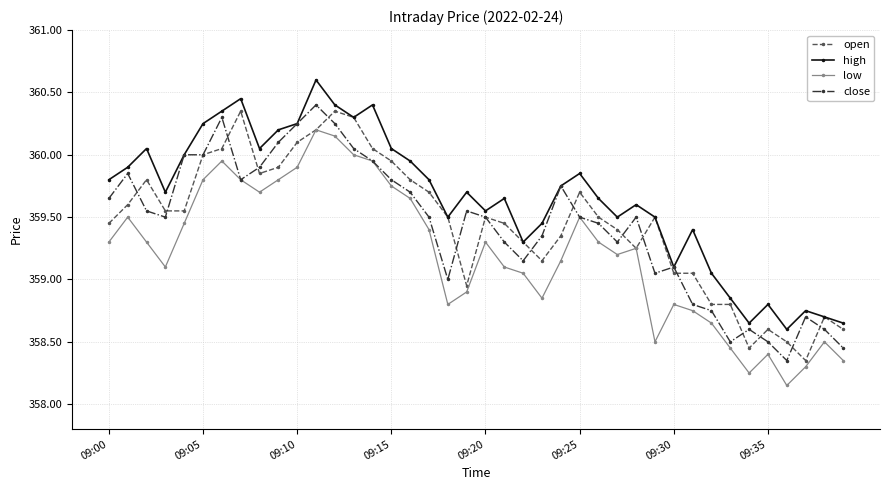

True or false: low has more than 2 interior local peaks.

True